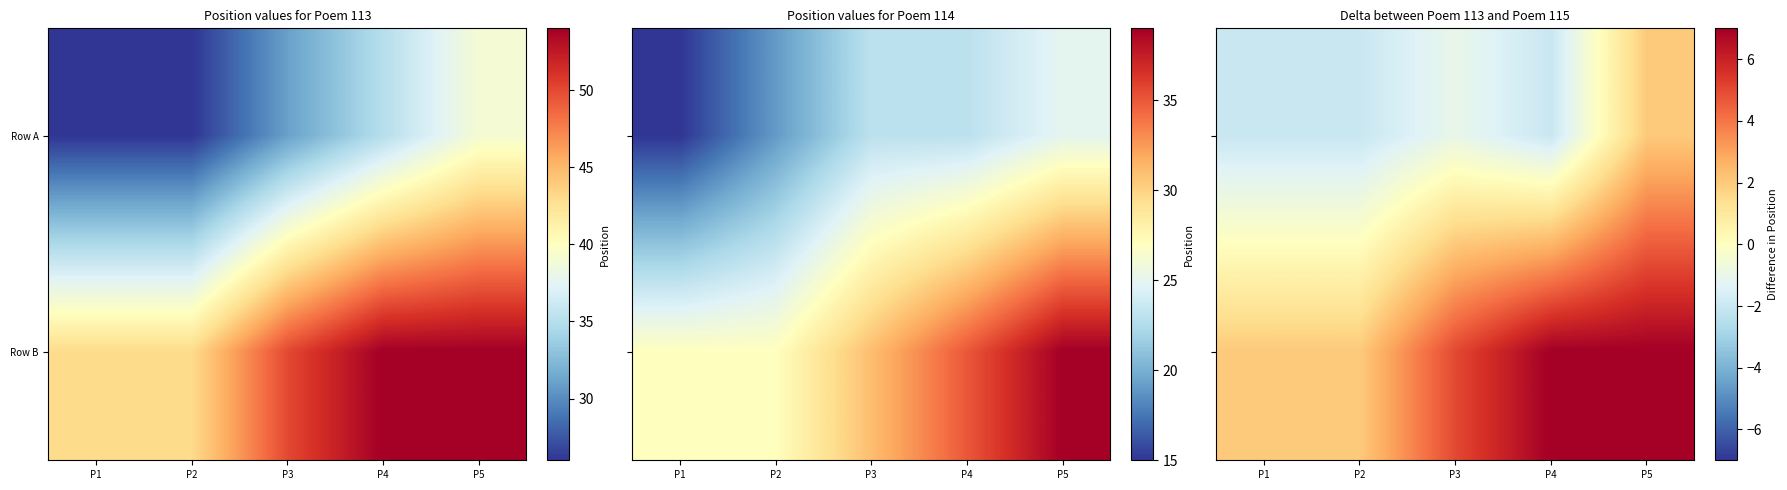

Where is Row B nearest to the value 4?

P3